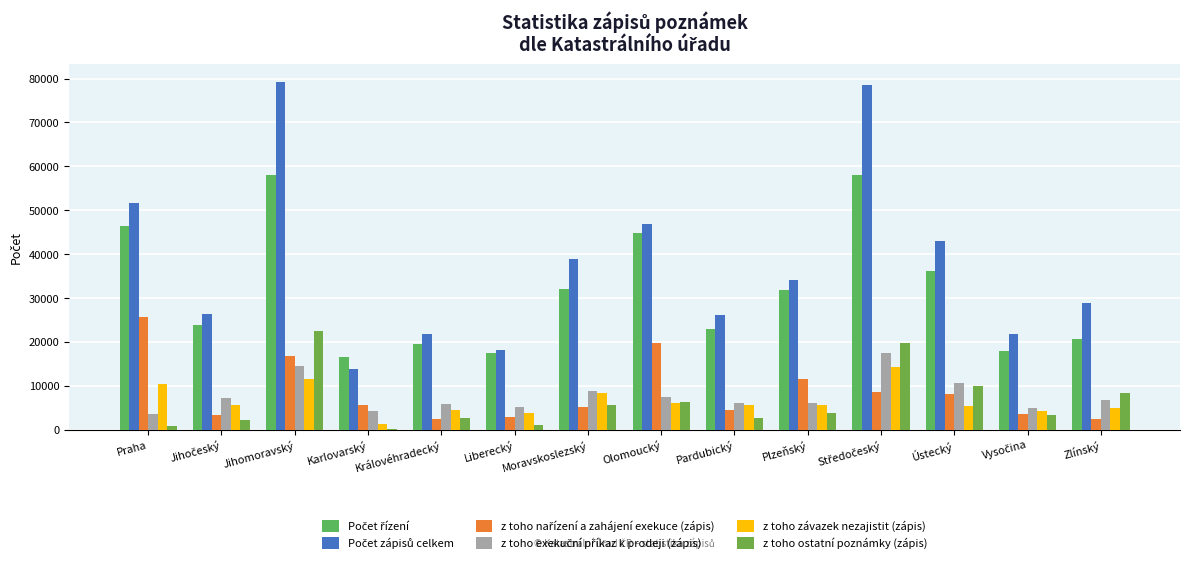

What is the label of the 7th bar from the right?

Olomoucký